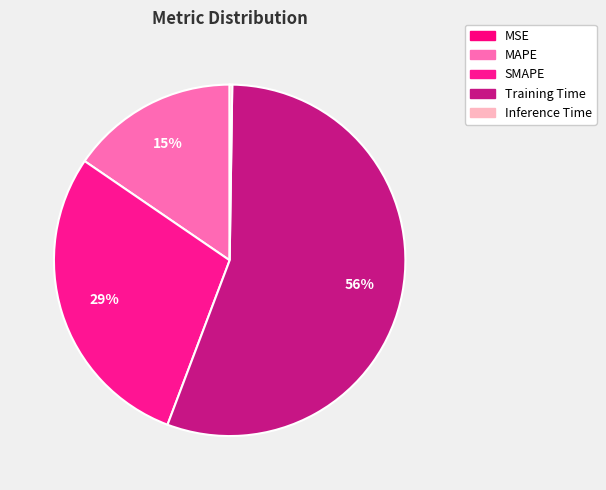

To the nearest percent, what is the combined percentage of Training Time and Inference Time?

56%